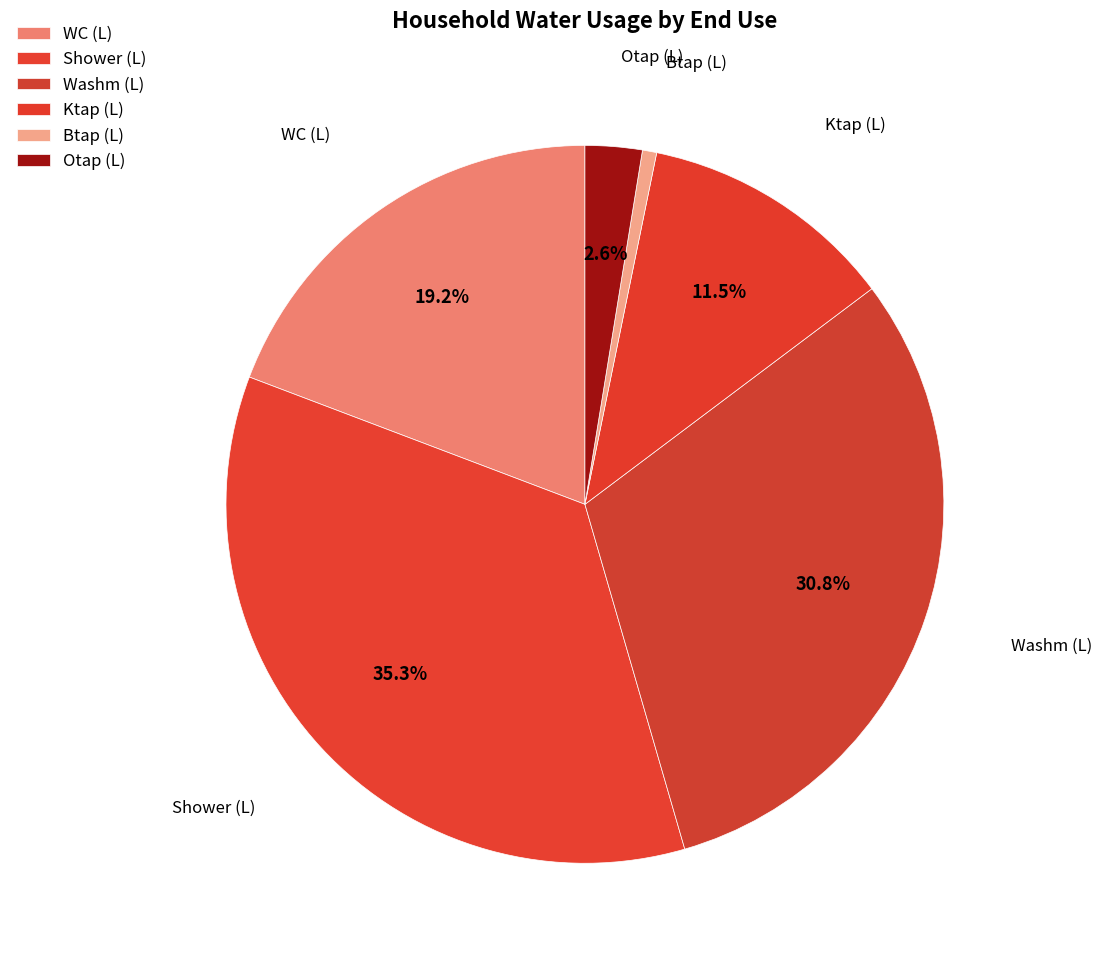

How many slices are in this pie chart?

6